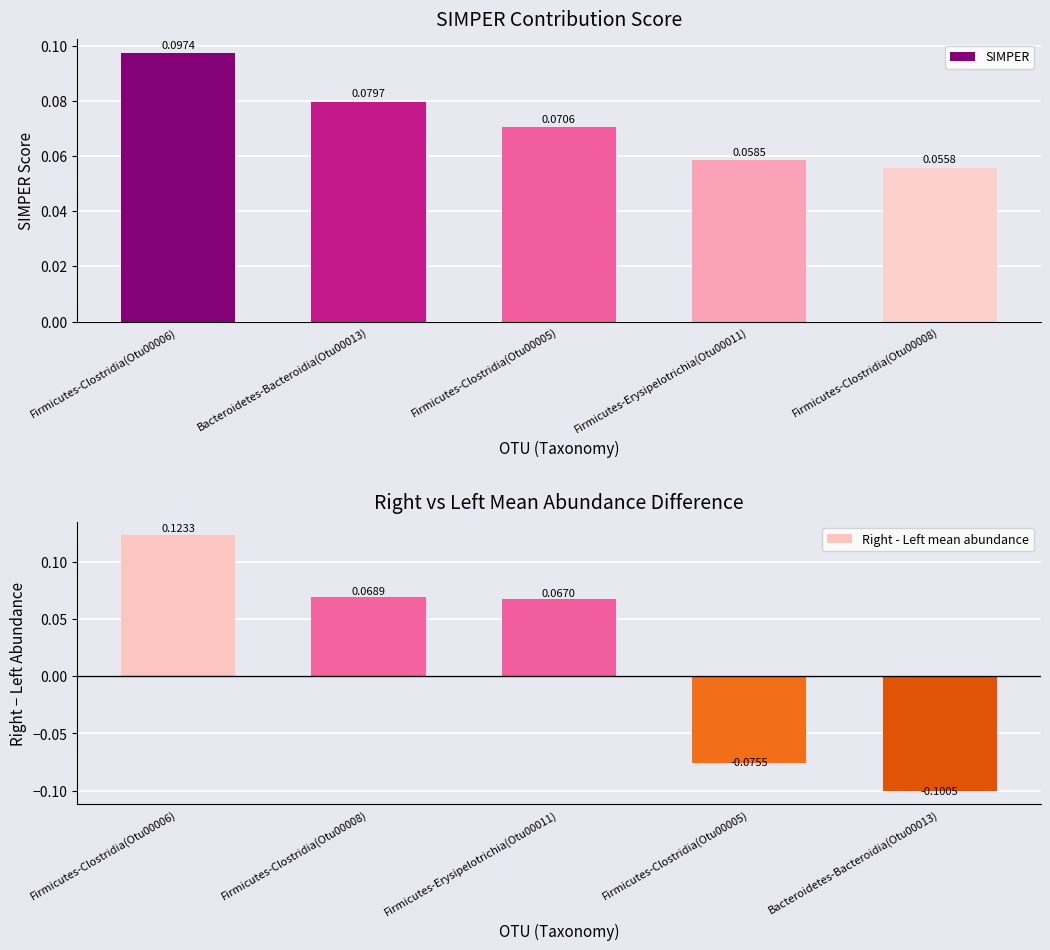

What is the lowest value of the SIMPER series?

0.1